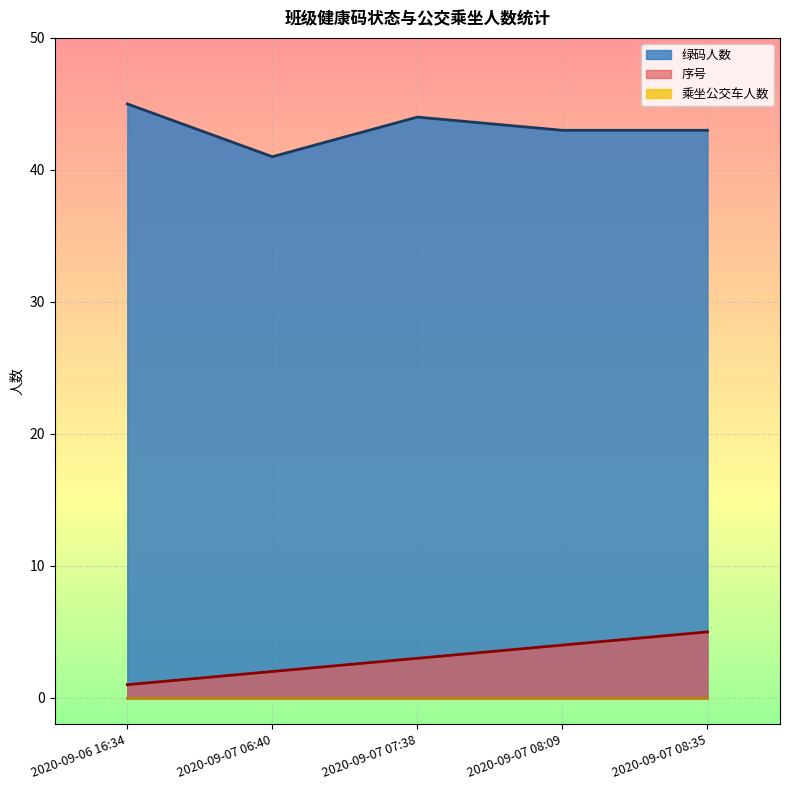

Is it true that 序号 equals 2 at 2020-09-07 06:40?

True